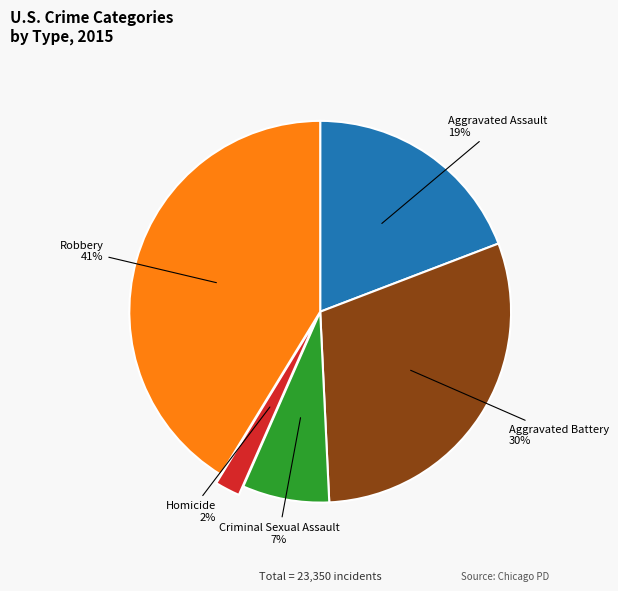

Does any single category account for the majority?

No